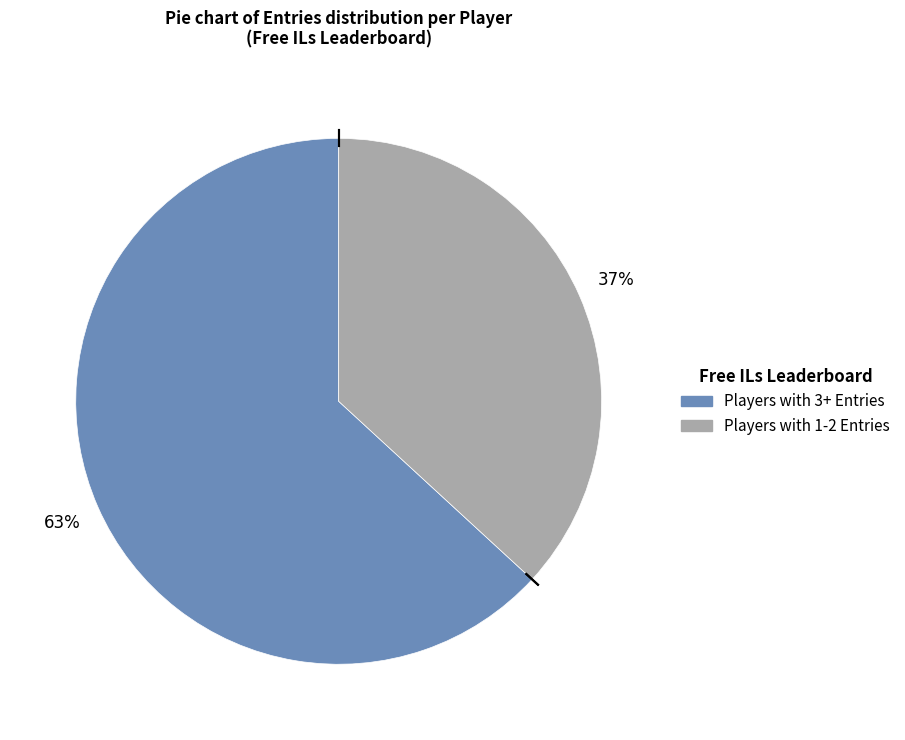

Does any single category account for the majority?

Yes